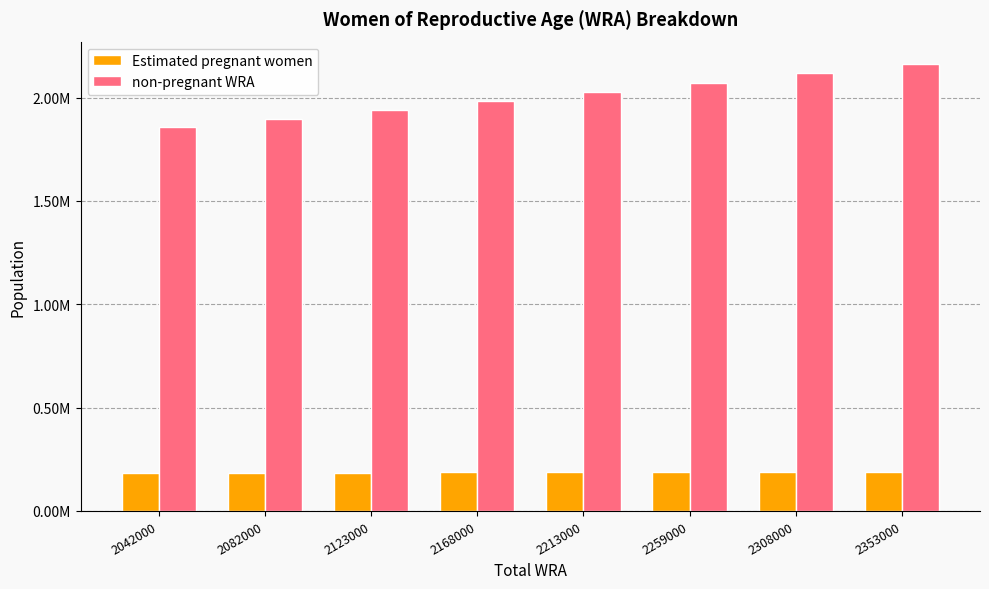

What are all the series names shown in the legend?

Estimated pregnant women, non-pregnant WRA